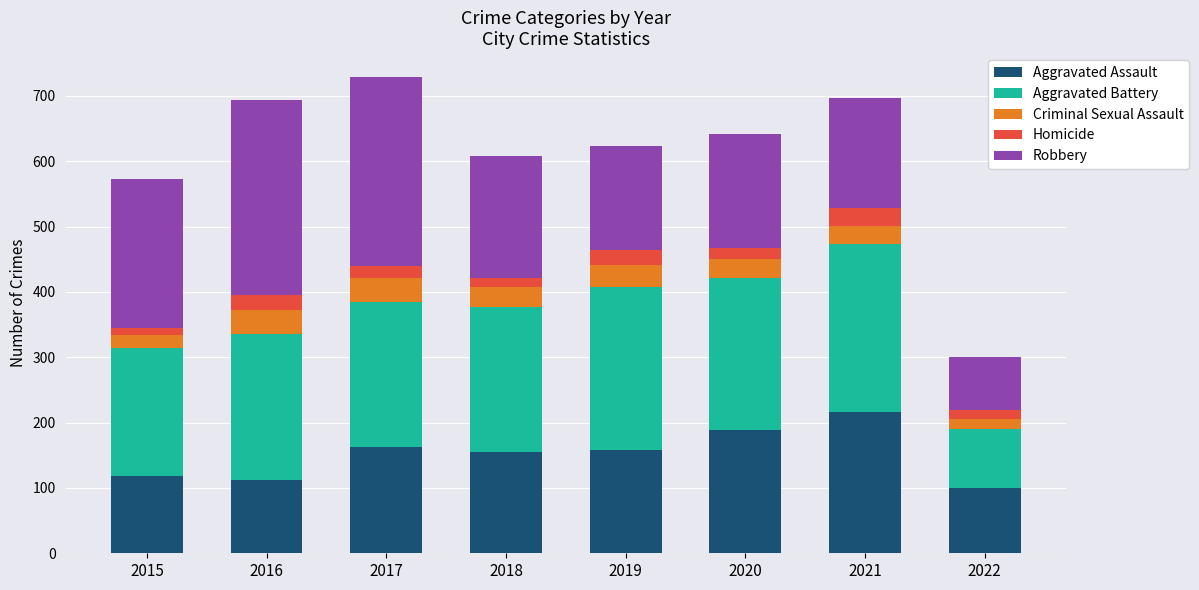

Which category has the highest value in the Aggravated Assault series?

2021